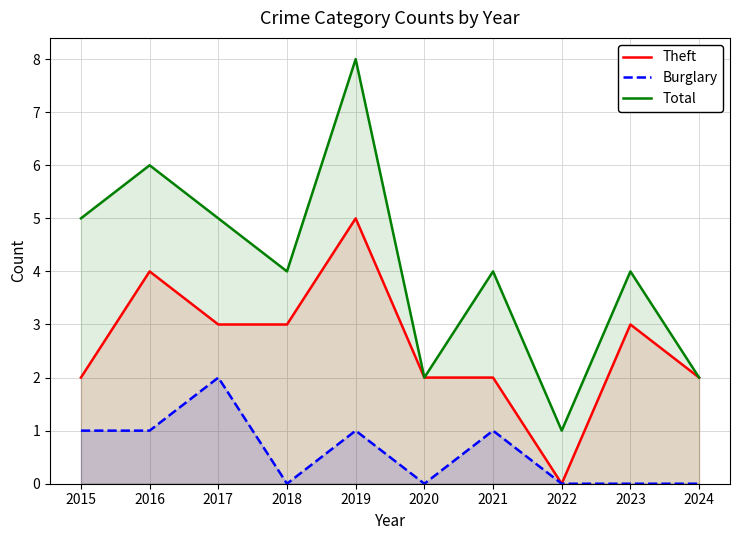

At which label does Theft first exceed 3?

2016